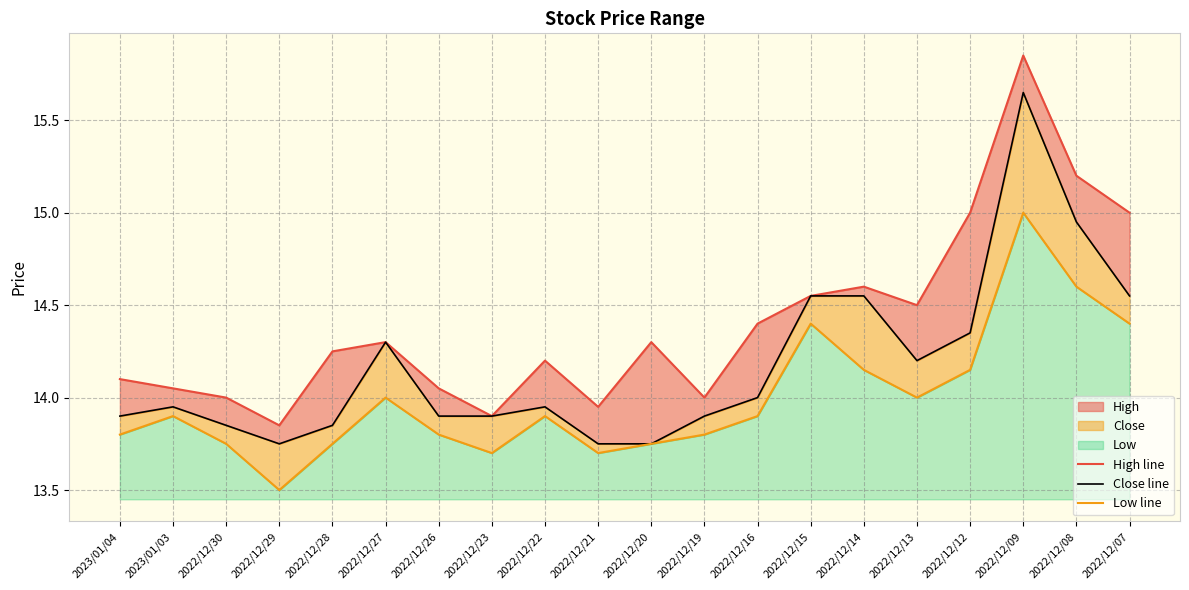

What value does the Low line series have at 2022/12/08?

14.6